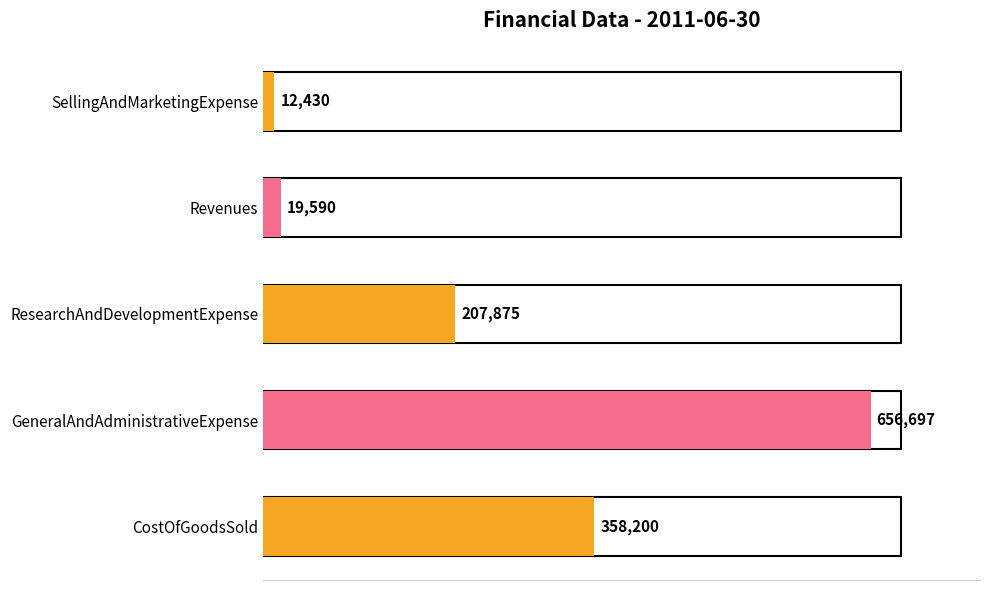

Reading bottom to top, transcribe all the data shown in this chart.

358200	656697	207875	19590	12430